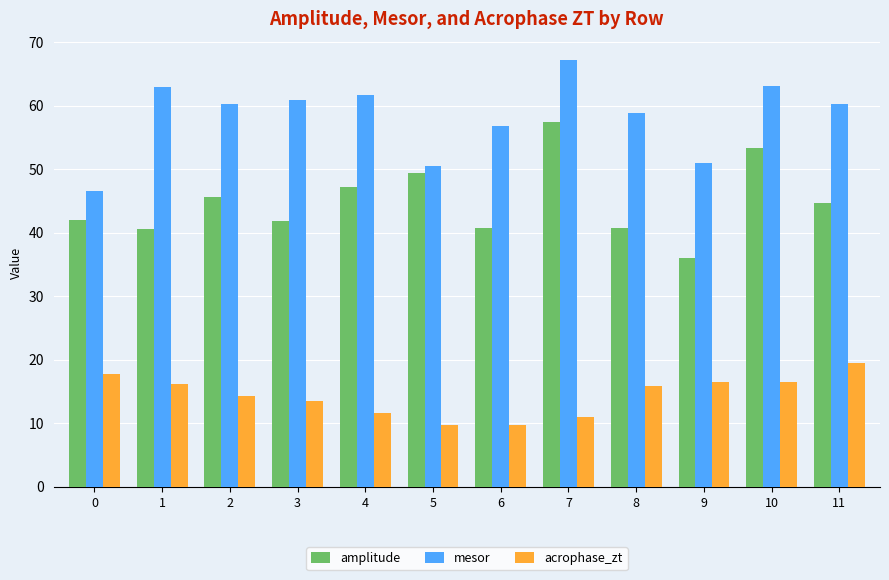

The mesor series shows 61.7 at 4. True or false?

True